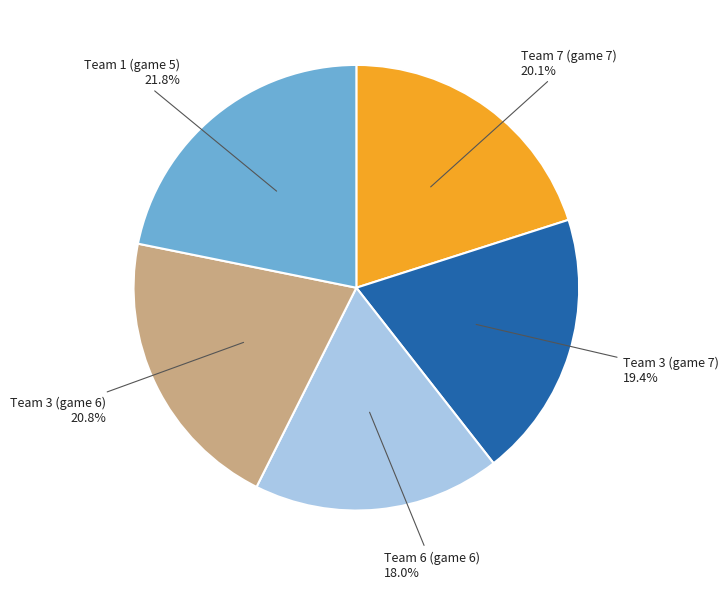

Is there any slice that represents more than half of the pie?

No